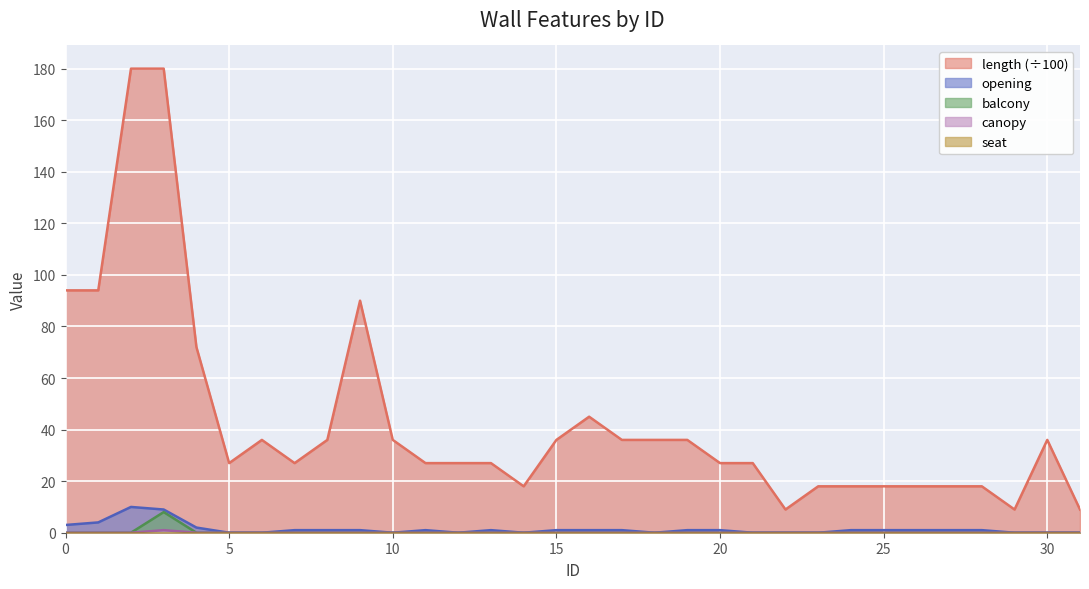

Between 8 and 17, which is larger?

8